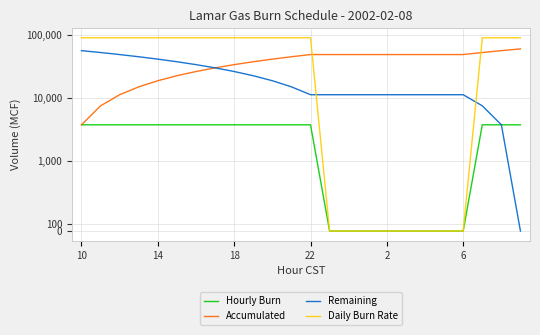

True or false: Daily Burn Rate has a value of 54255 at 13.

False